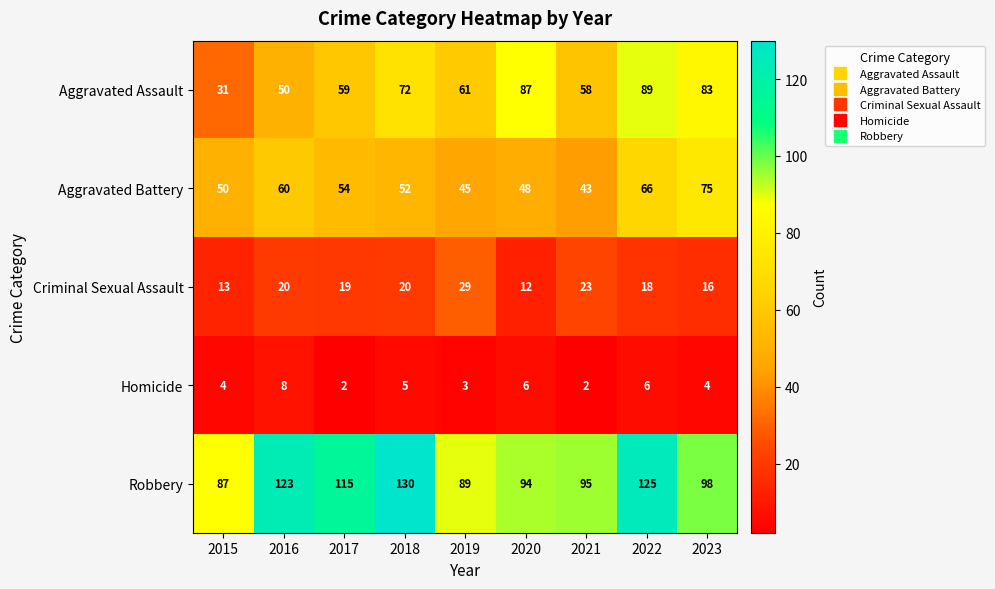

At which label does Aggravated Assault reach its minimum?

2015